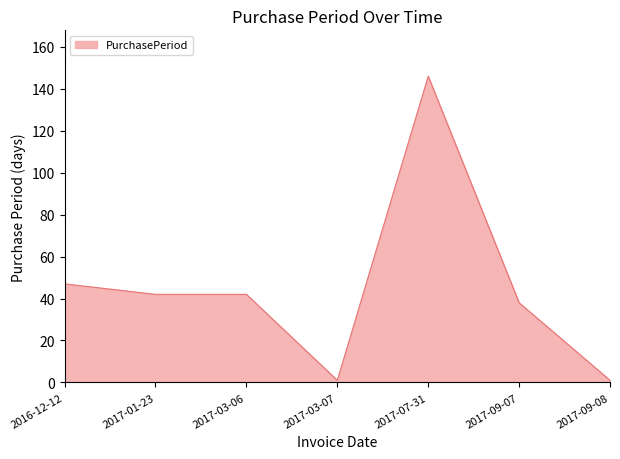

The chart shows a value of 146 at 2017-07-31. True or false?

True